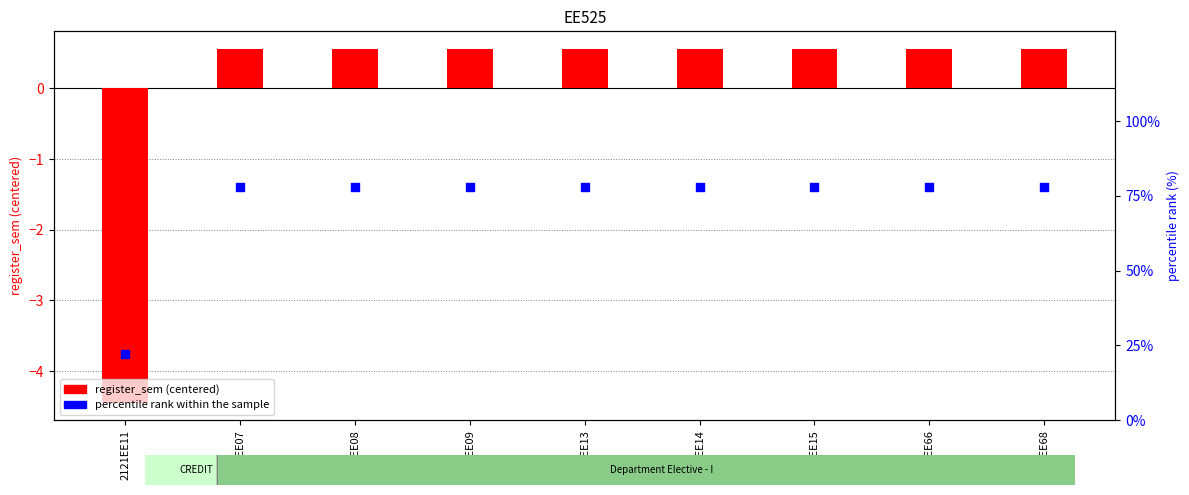

At which category is the sum across all series the highest?

1801EE07